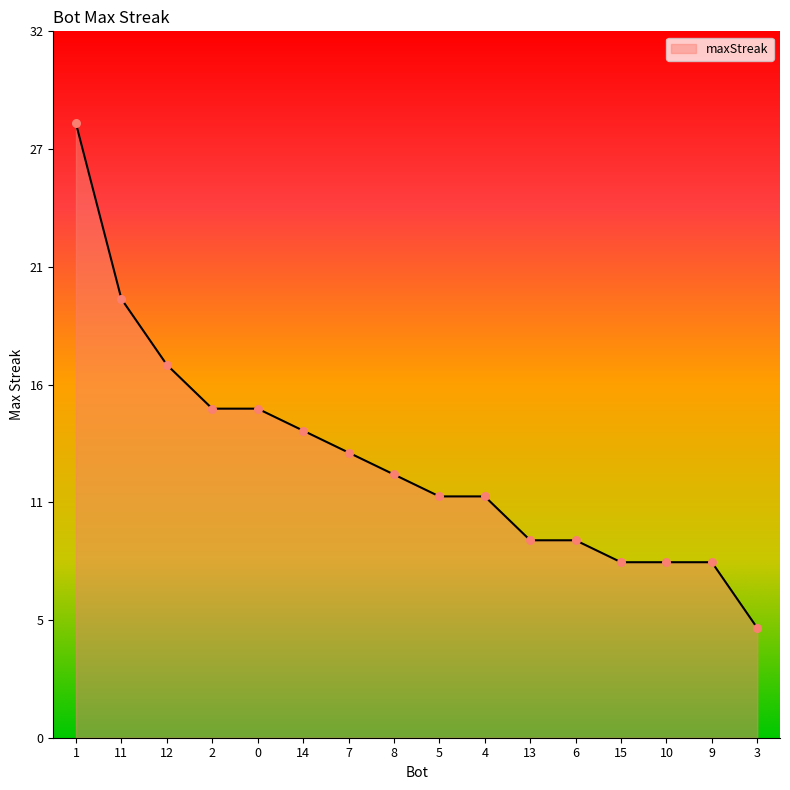

Approximately how many times larger is the value at 4 compared to 3?

2.2